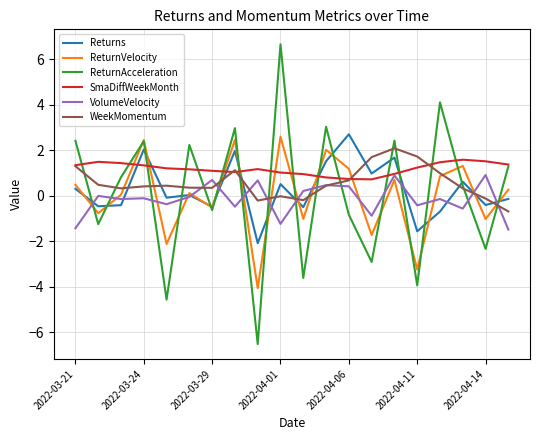

What is the smallest value displayed?

-6.5